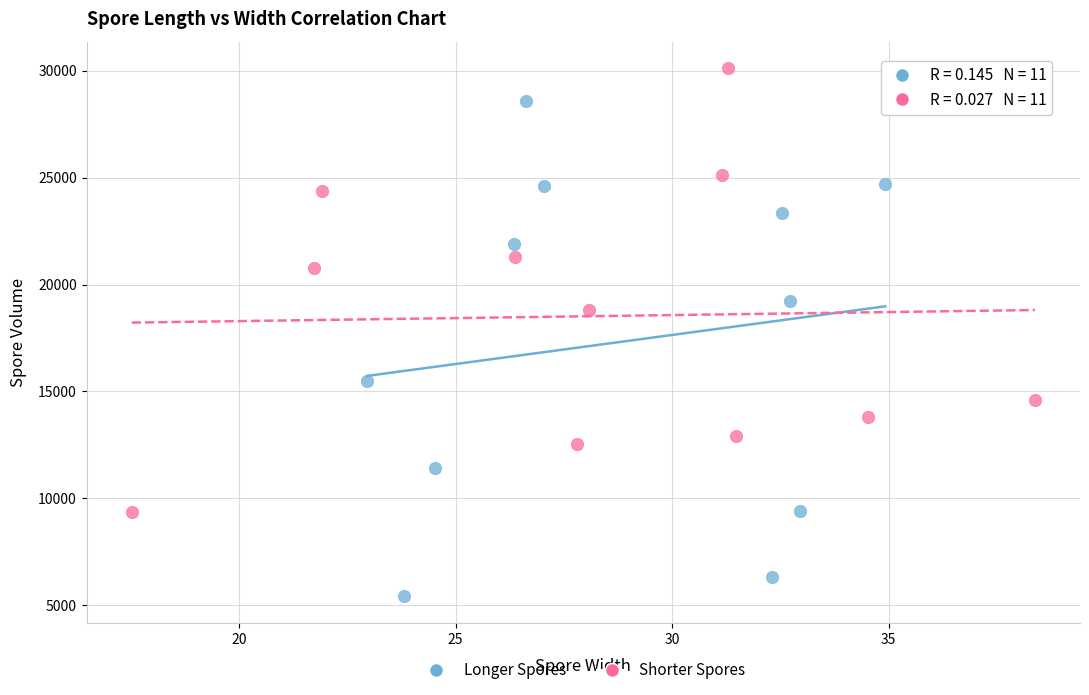

Which series has the widest spread of Y values?

Longer Spores